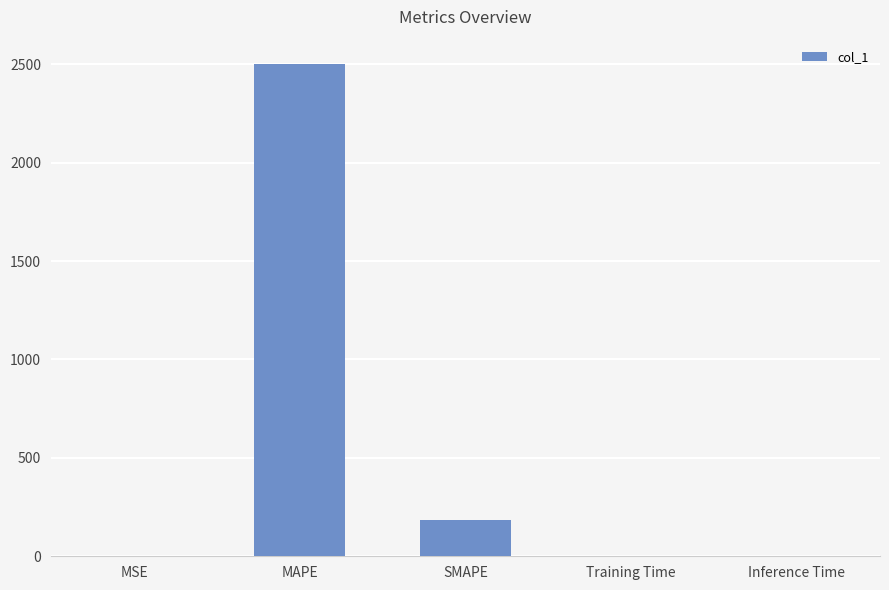

What is the maximum value shown in the chart?

2499.5